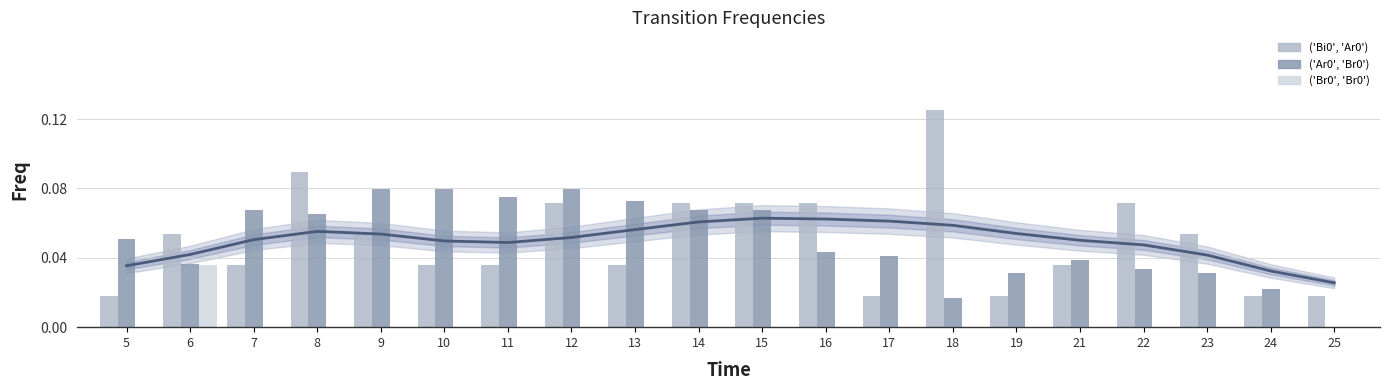

At which category is the sum across all series the highest?

8